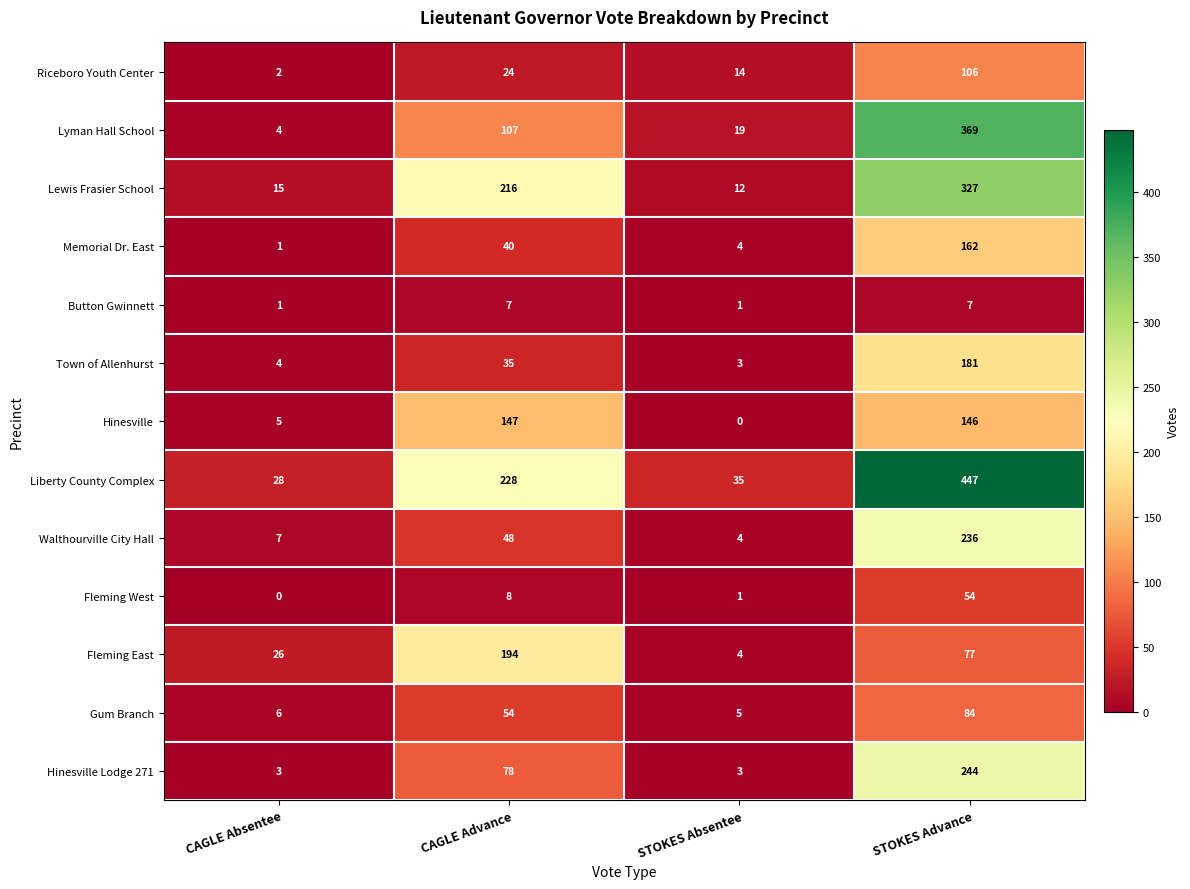

At which category is the sum across all series the highest?

STOKES Advance